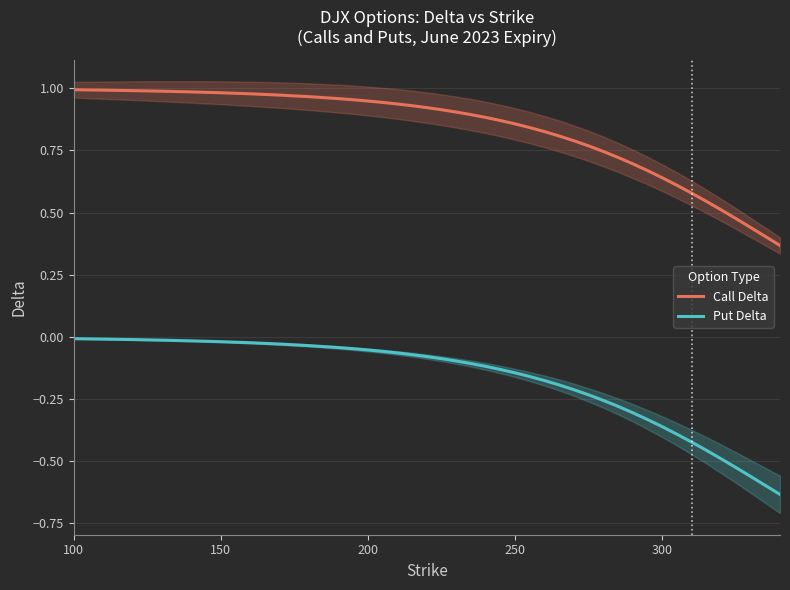

How many categories are shown in the chart?

40